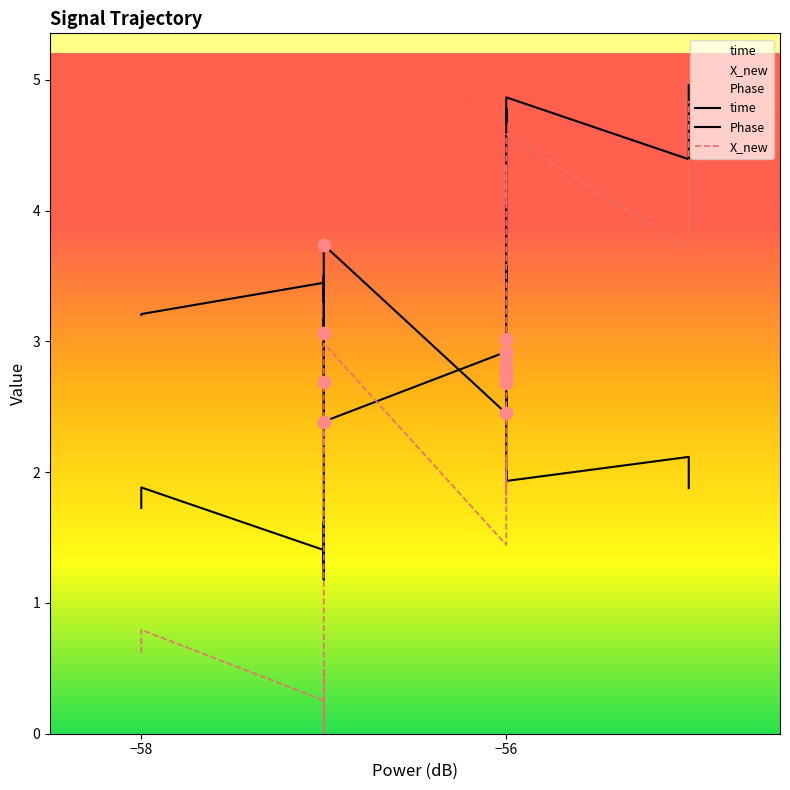

Is the value of X_new at 13 greater than the value of Phase at 29?

No